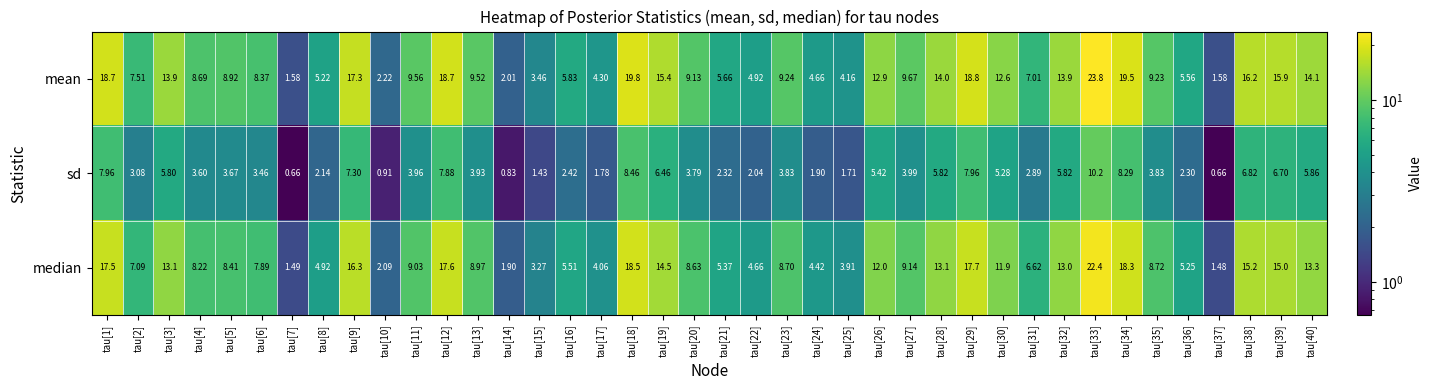

Which series has the widest spread of values?

mean